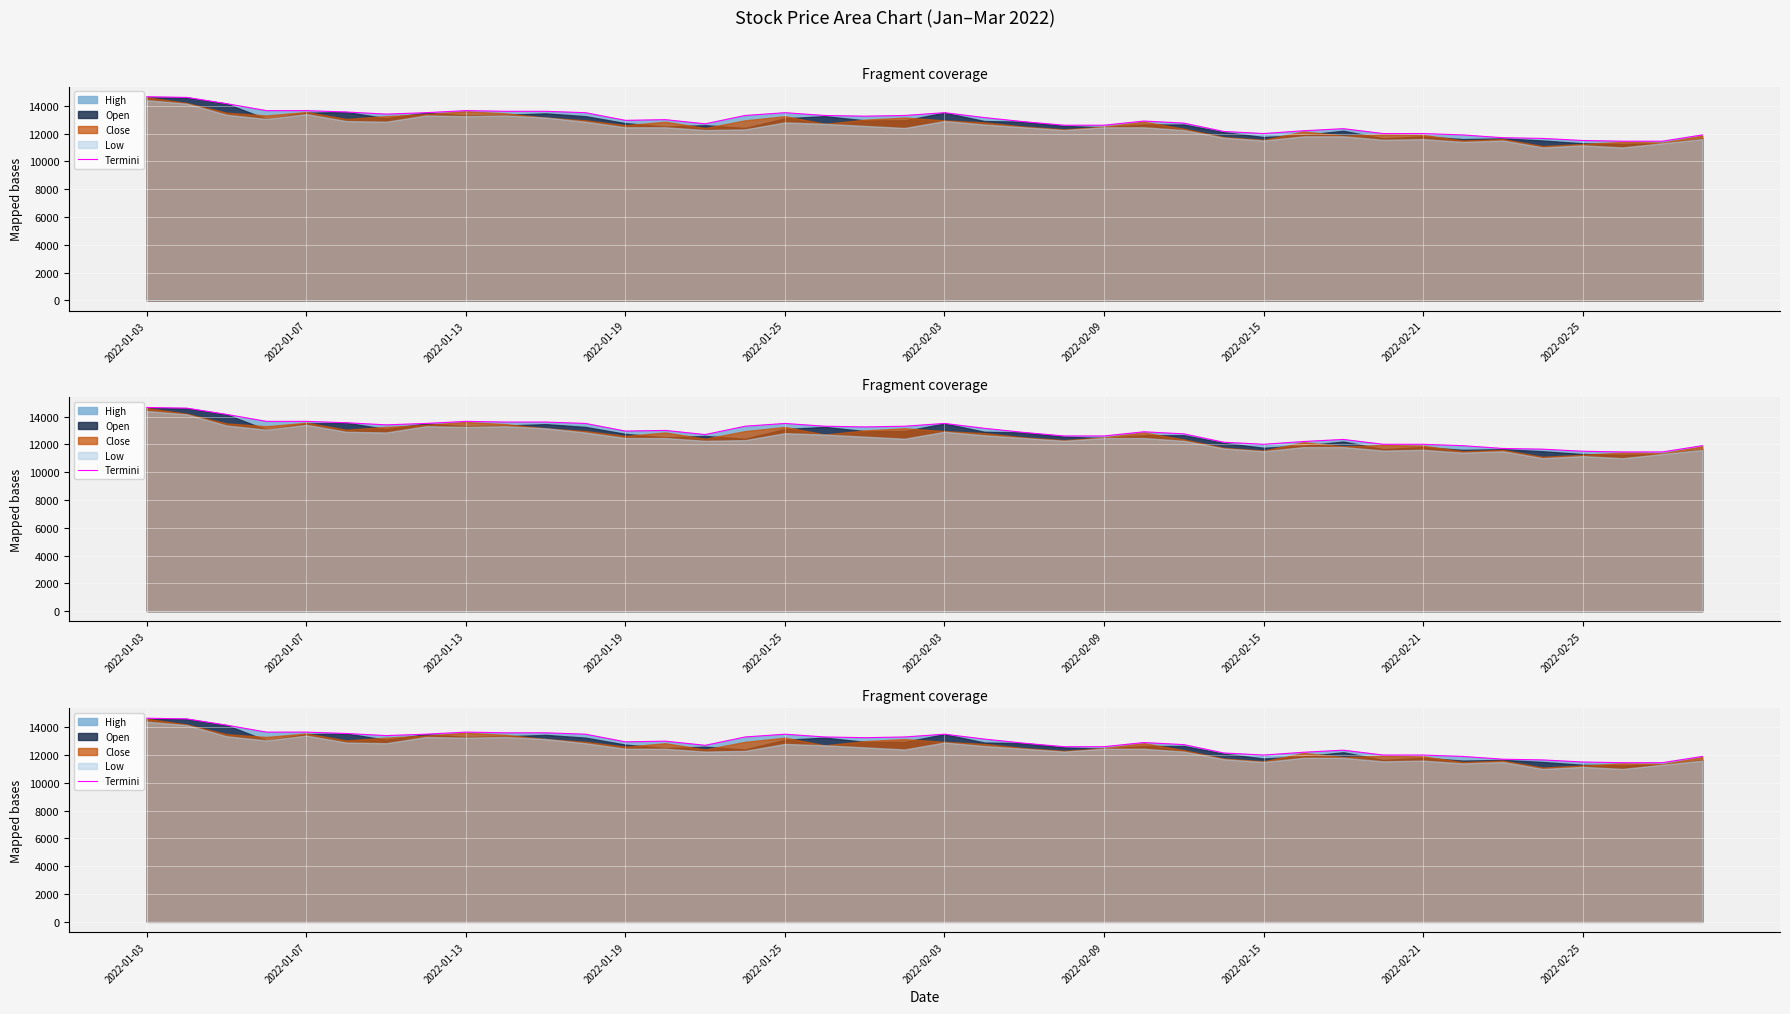

Which category has the highest value across all series?

2022-01-03